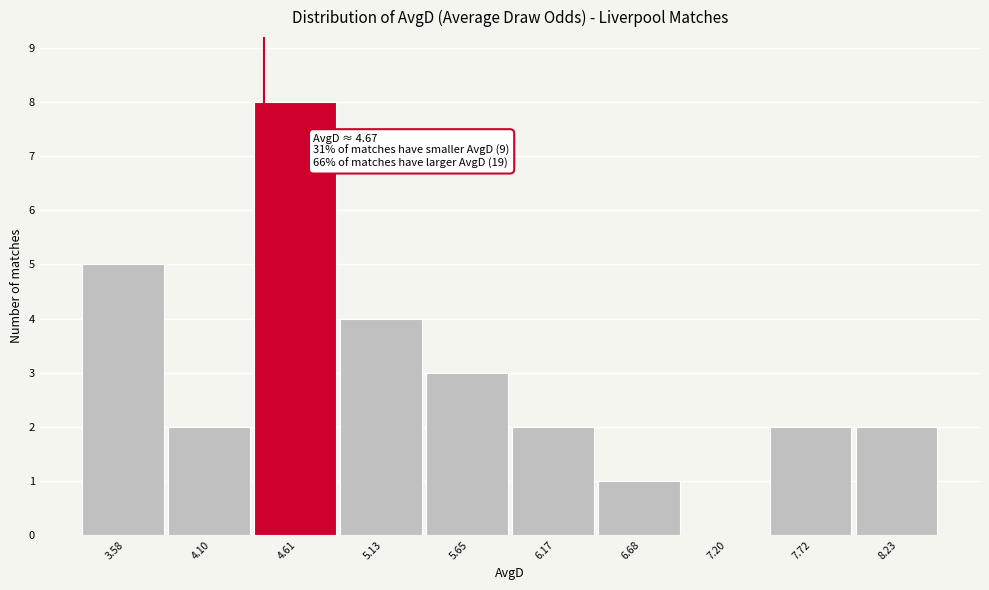

Reading left to right, what are all the values shown in this chart?

3.58=5	4.10=2	4.61=8	5.13=4	5.65=3	6.17=2	6.68=1	7.20=0	7.72=2	8.23=2